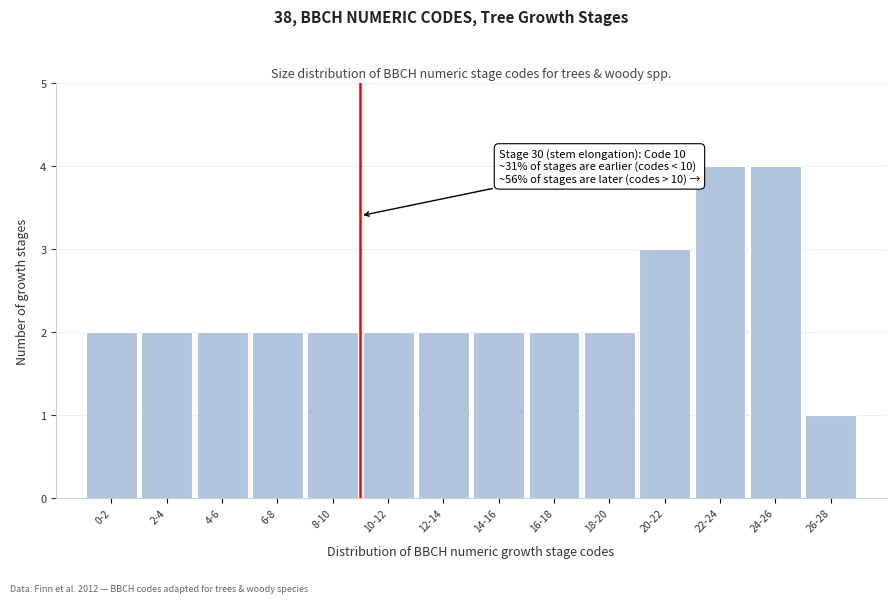

Reading right to left, extract all data points from this chart.

26-28=1	24-26=4	22-24=4	20-22=3	18-20=2	16-18=2	14-16=2	12-14=2	10-12=2	8-10=2	6-8=2	4-6=2	2-4=2	0-2=2